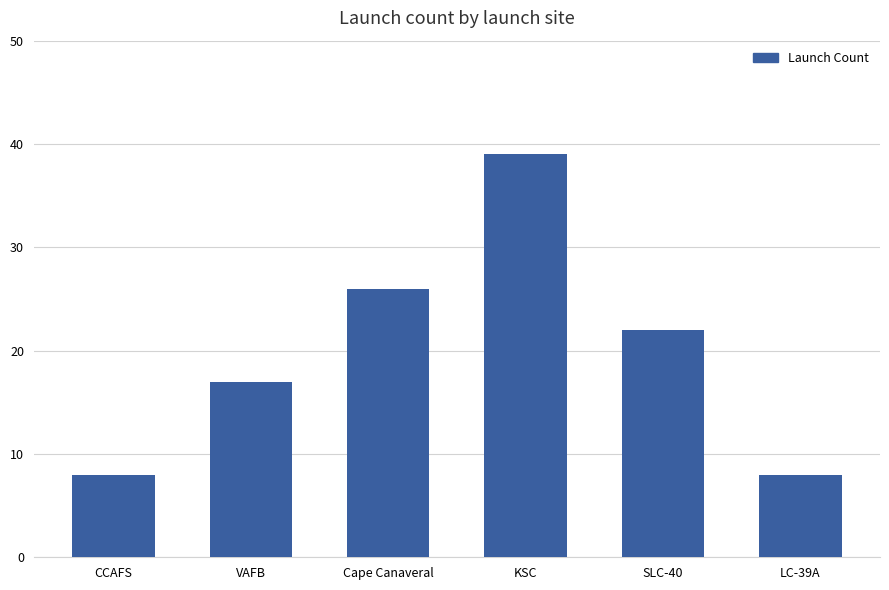

What is the difference between the second highest and second lowest values?

18